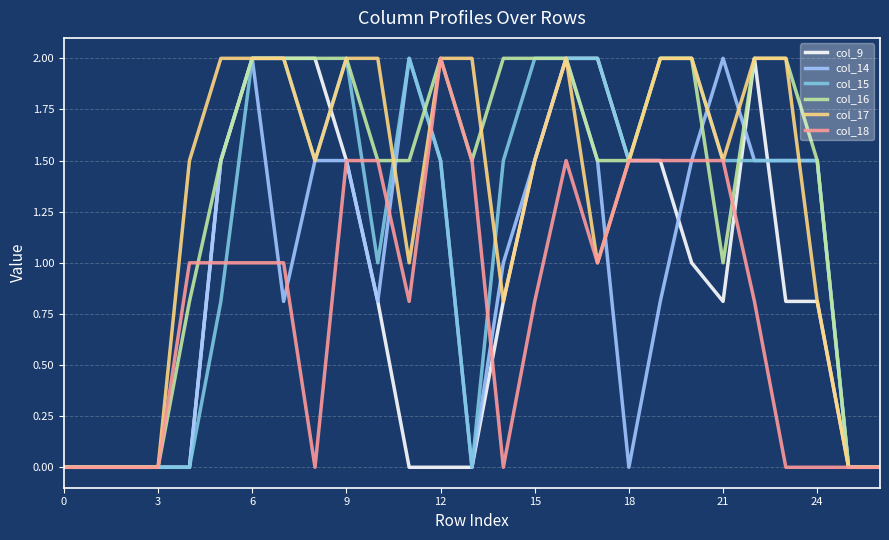

What are all the series names shown in the legend?

col_9, col_14, col_15, col_16, col_17, col_18